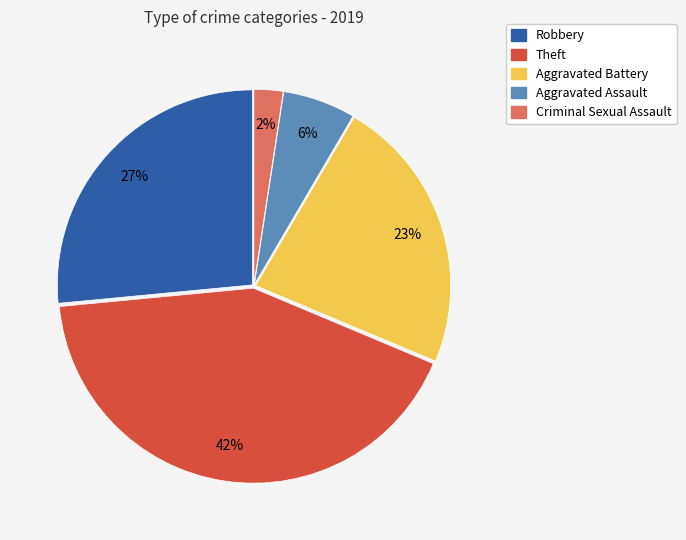

Combined, do Robbery and Theft account for over 50%?

Yes